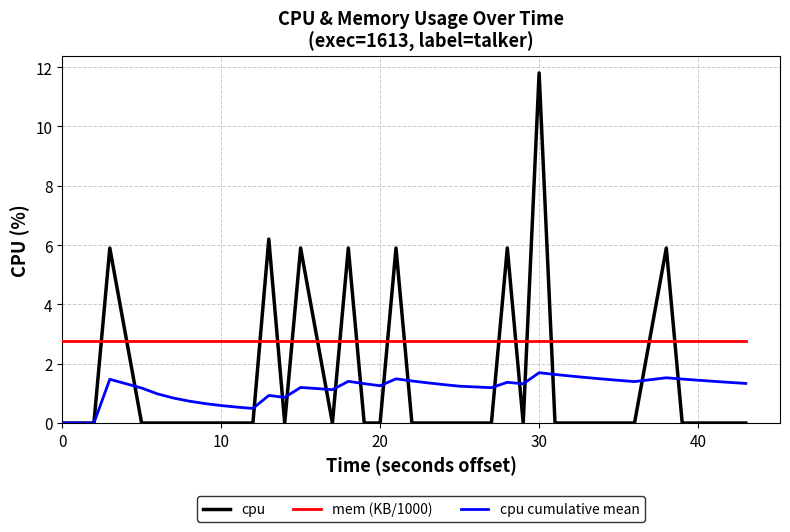

Which series has the largest total across all categories?

mem (KB/1000)